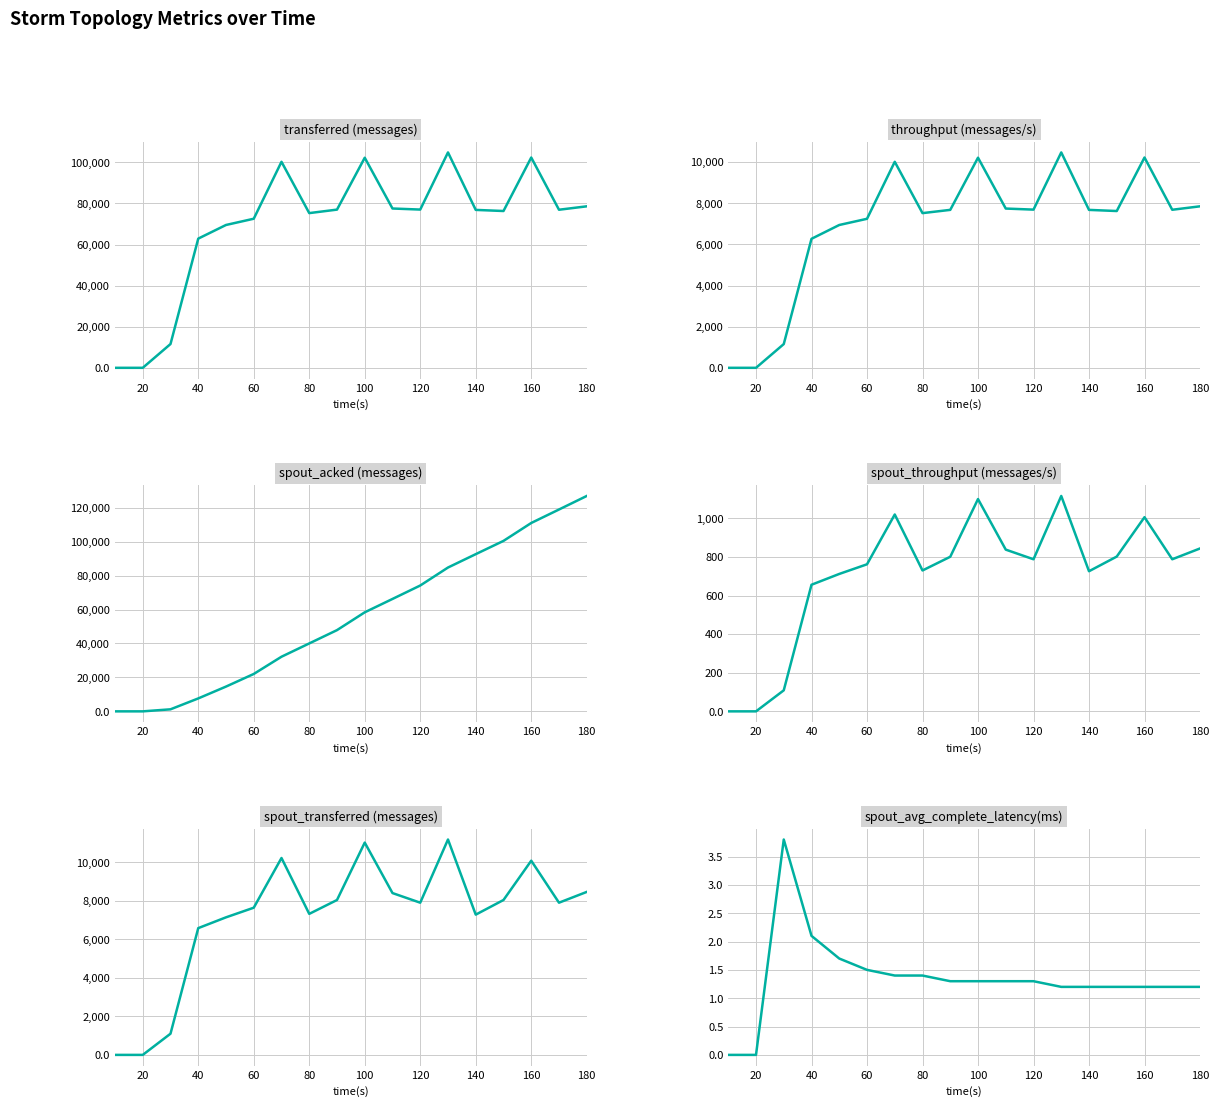

What are all the series names shown in the legend?

transferred (messages), throughput (messages/s), spout_acked (messages), spout_throughput (messages/s), spout_transferred (messages), spout_avg_complete_latency(ms)